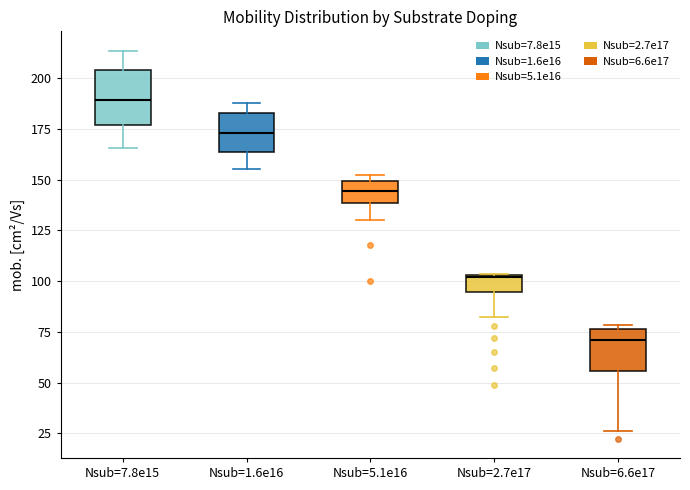

Reading left to right, transcribe this box plot: for each box, give where its median line is, the range the box spans, and where its two whiskers end, as read against the y-axis. The values are not printed on the chart, so give them approximately, as read against the axis.

Nsub=7.8e15: median 190, box 175 to 205, whiskers 165 to 215
Nsub=1.6e16: median 175, box 165 to 185, whiskers 155 to 190
Nsub=5.1e16: median 145, box 140 to 150, whiskers 130 to 150 (just above the box's upper edge)
Nsub=2.7e17: median 100, box 95 to 105, whiskers 80 to 105
Nsub=6.6e17: median 70, box 55 to 75, whiskers 25 to 80